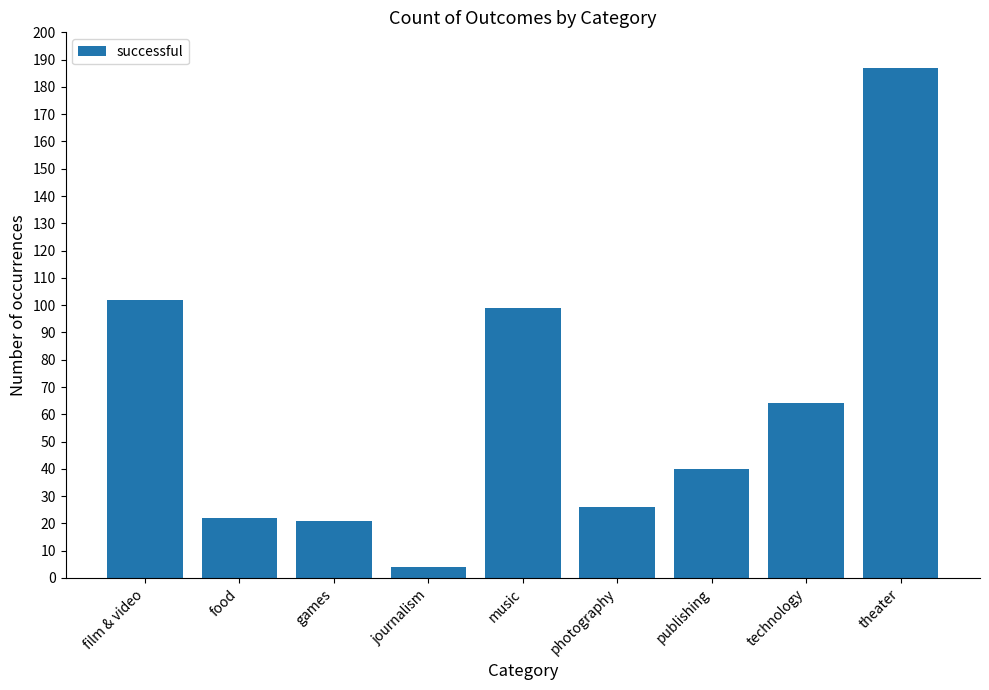

Reading right to left, what are all the values shown in this chart?

187	64	40	26	99	4	21	22	102